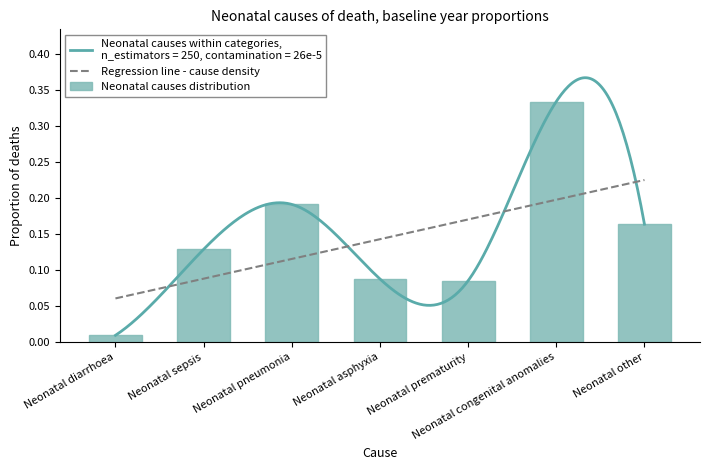

What is the sum of all values?

1.0